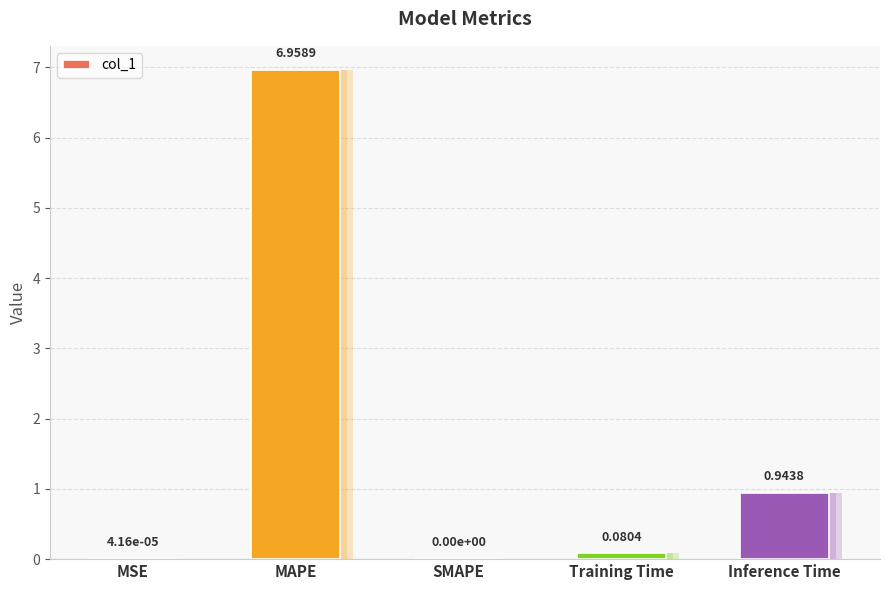

Reading left to right, what are all the values shown in this chart?

MSE=0.0	MAPE=7.0	SMAPE=0.0	Training Time=0.1	Inference Time=0.9